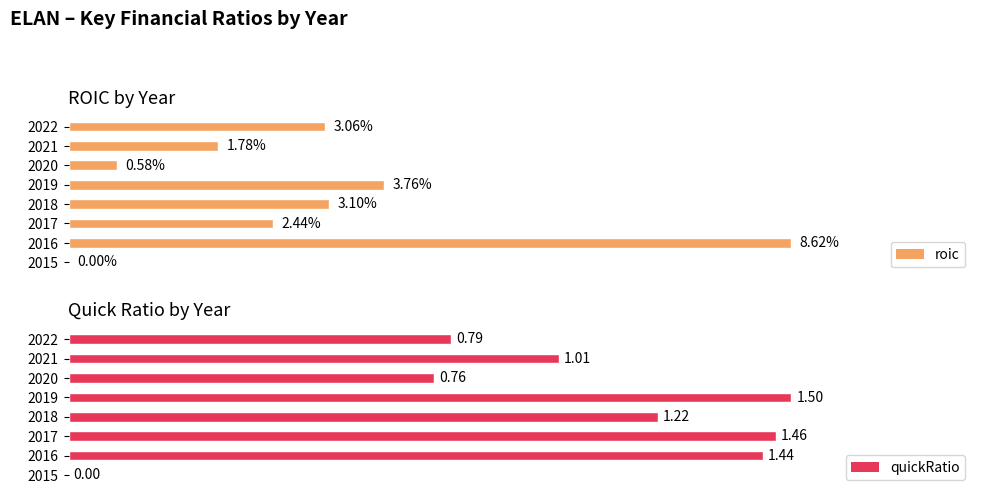

At how many categories does at least one series exceed 0?

7